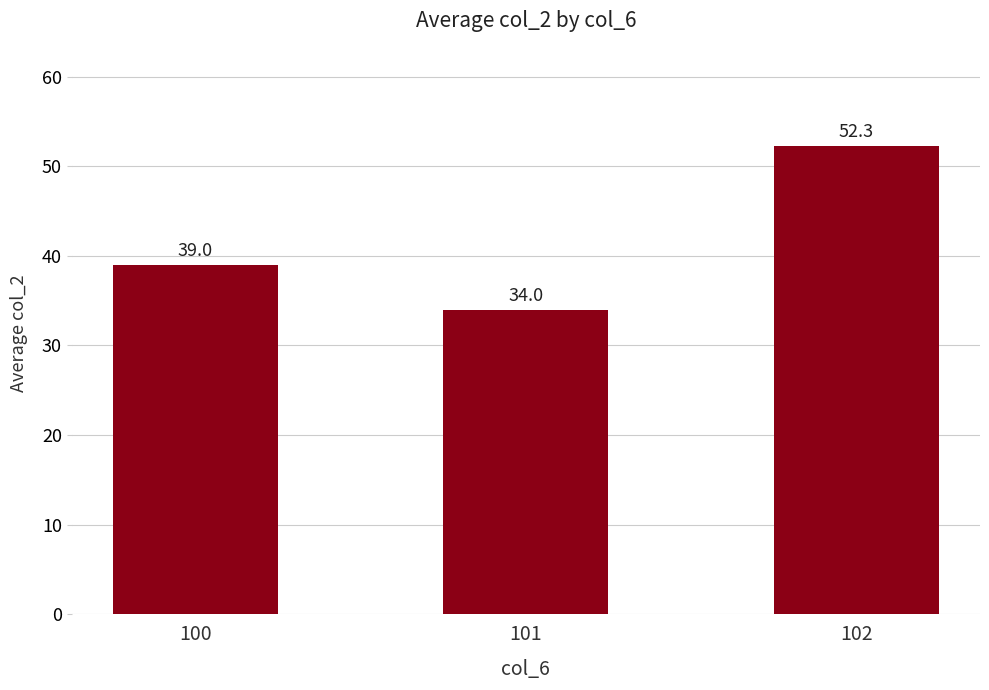

List the labels in order of value, largest first.

102, 100, 101